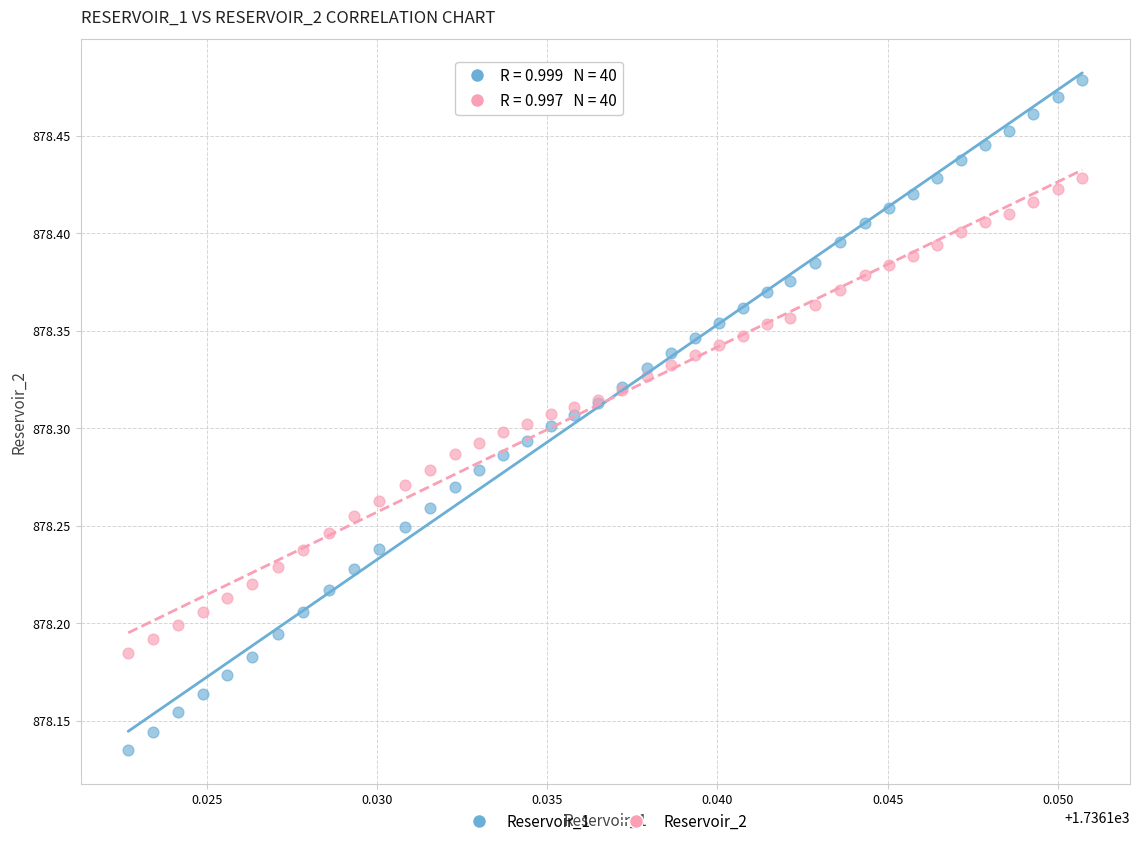

Which series reaches the minimum Y coordinate?

Reservoir_1